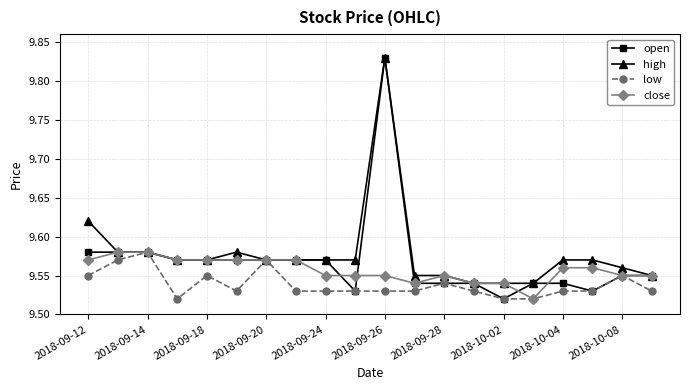

Which series has the largest range (max minus min)?

open